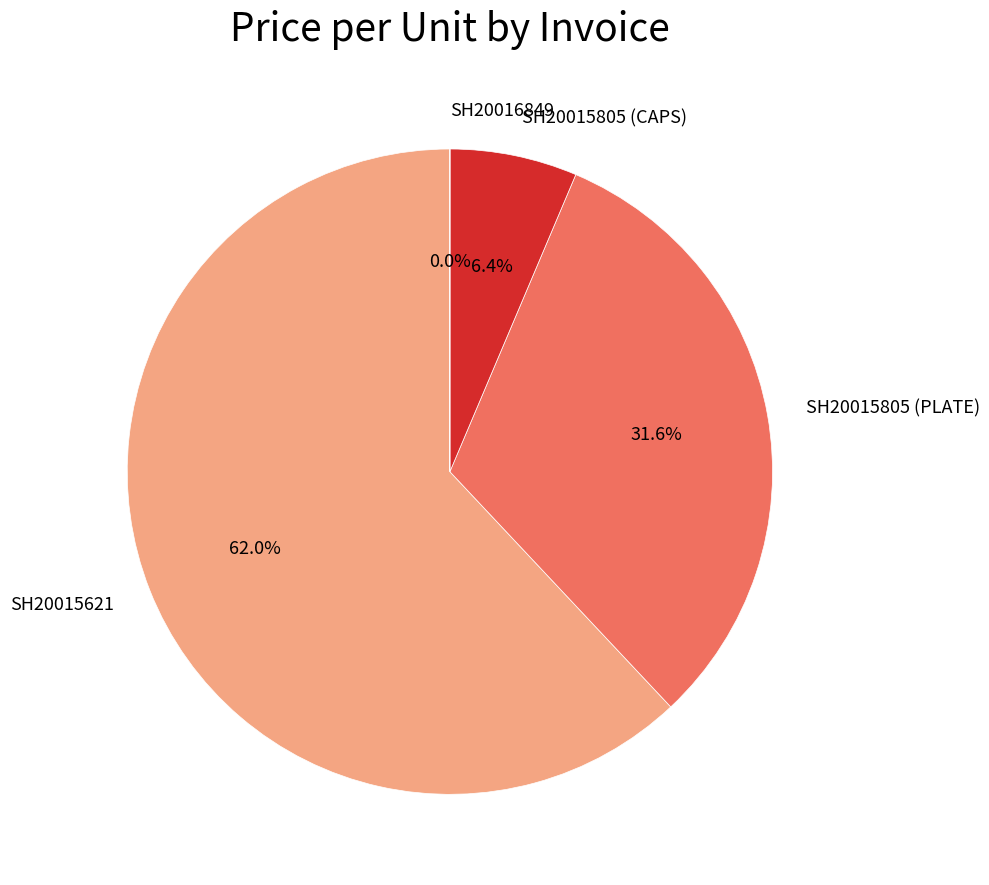

To the nearest percent, what is the difference between the largest and smallest slice percentages?

62%